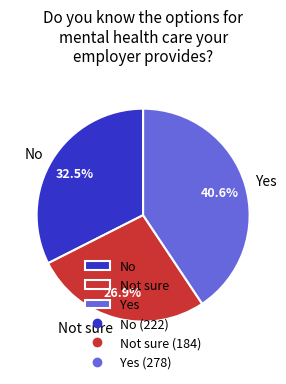

What percentage is the Not sure slice, to the nearest percent?

27%